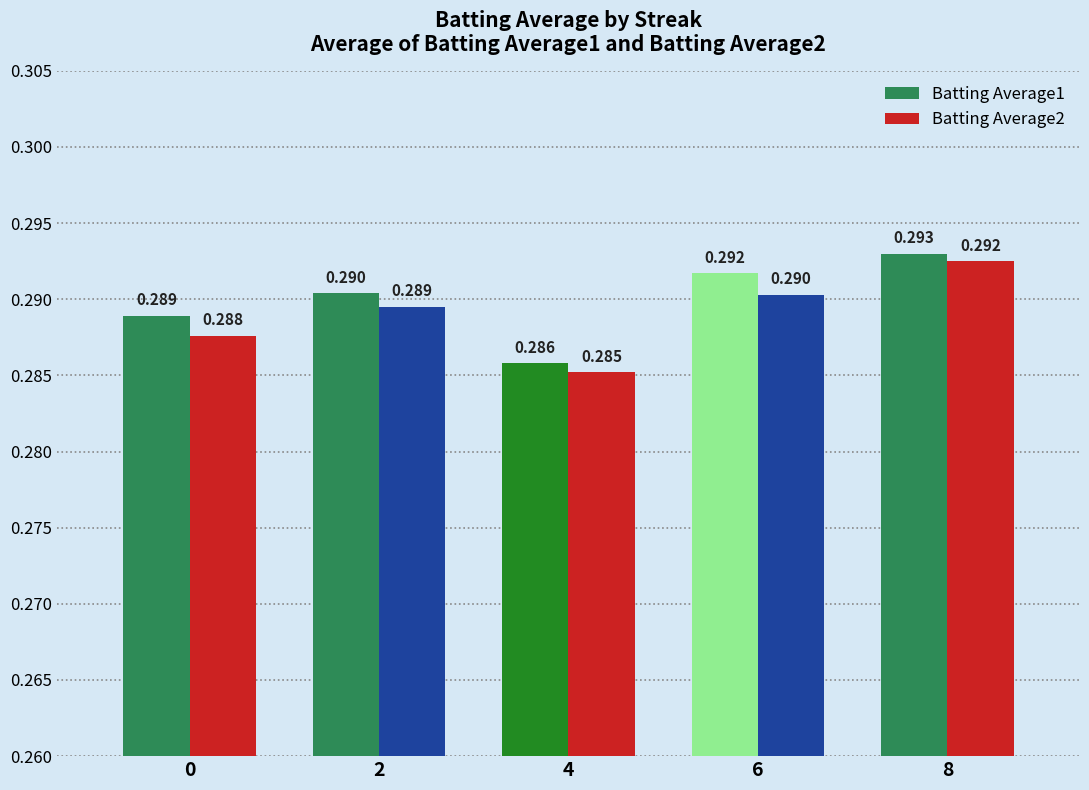

Are the bars grouped side by side (vs. stacked)?

Yes